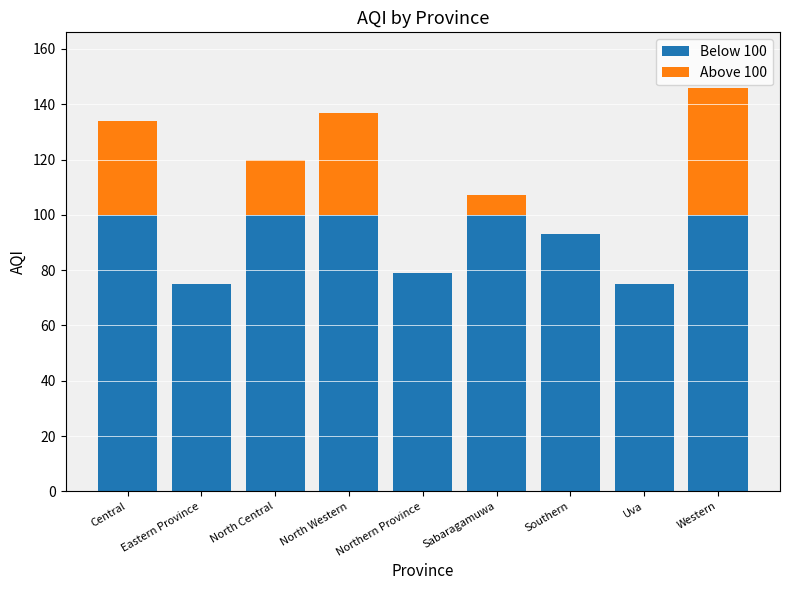

At which category is the sum across all series the highest?

Western